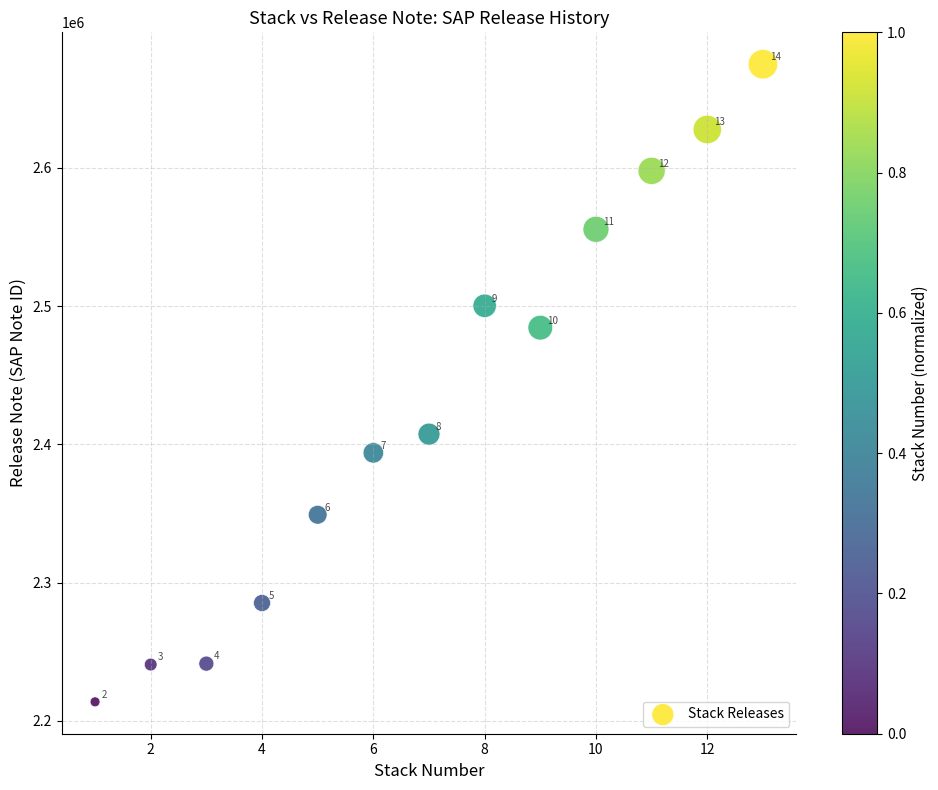

What is the range of Y values (max minus min)?

461323